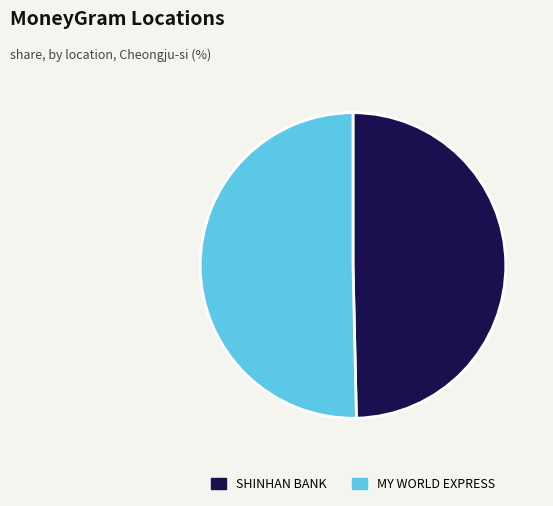

Do SHINHAN BANK and MY WORLD EXPRESS together represent more than half of the pie?

Yes